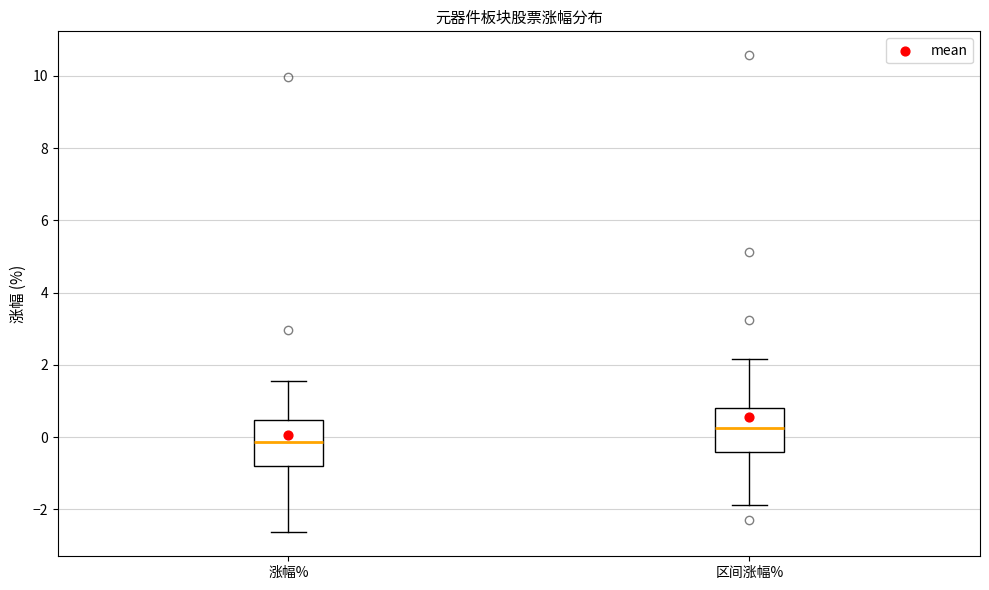

Where does the lower whisker of the box for 区间涨幅% end on the y-axis? The values are not printed on the chart, so give them approximately, as read against the axis.

-1.8